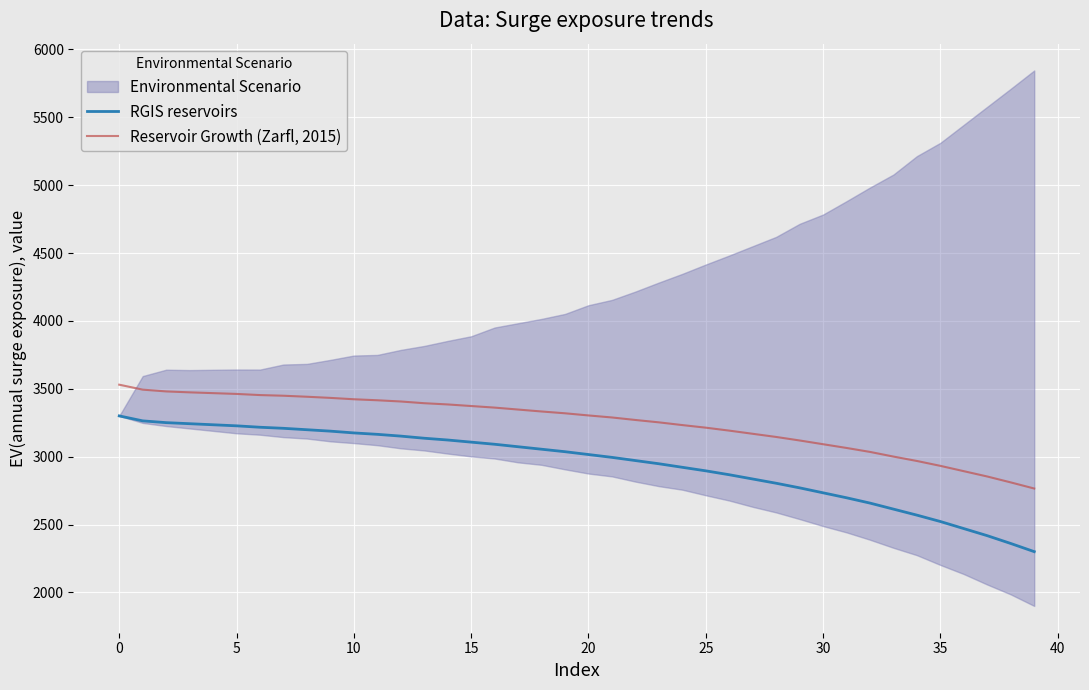

Which series has the largest range (max minus min)?

RGIS reservoirs